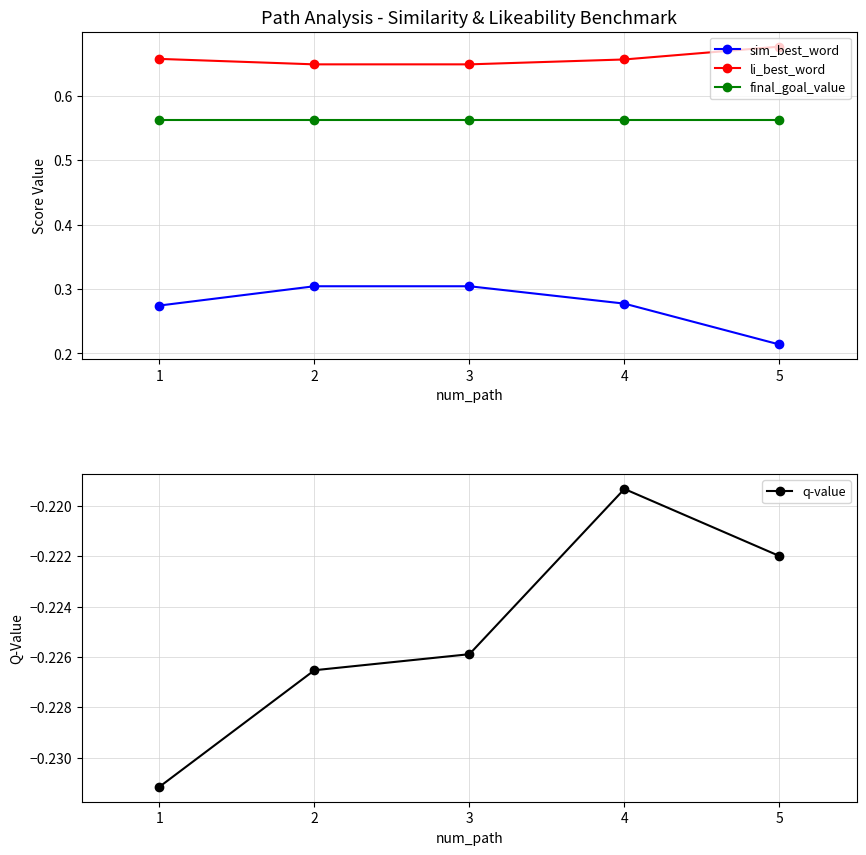

True or false: li_best_word and final_goal_value cross at least once.

False